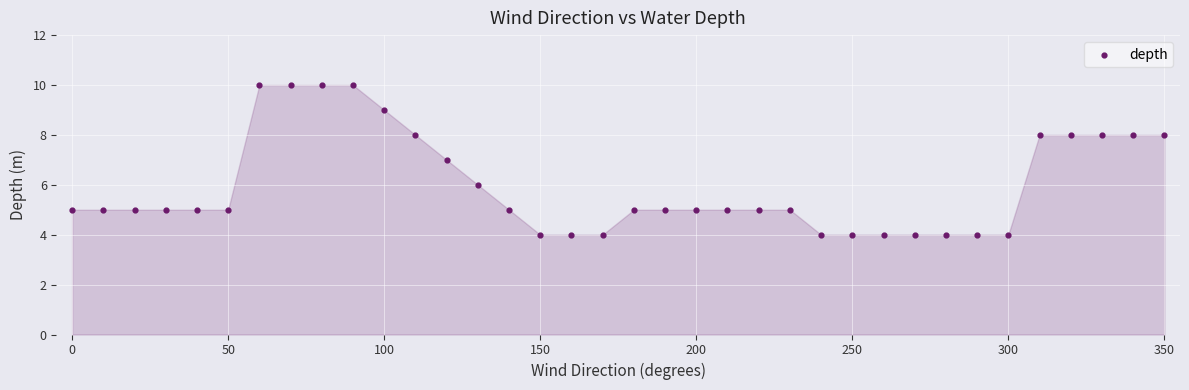

What is the range of Y values (max minus min)?

6